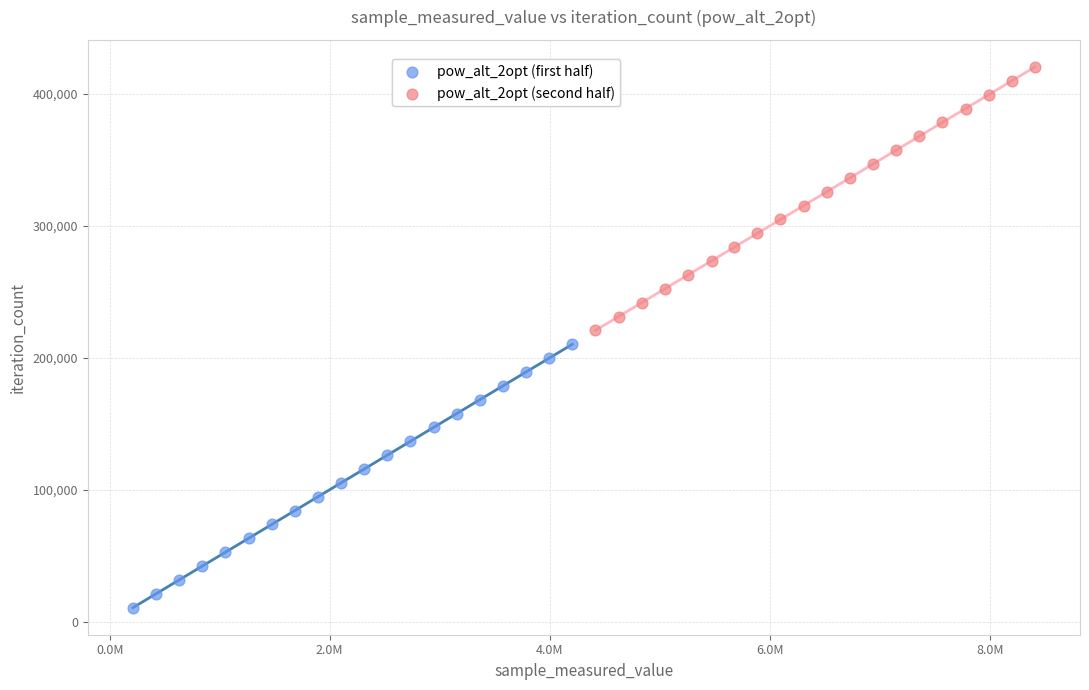

Which series contains the highest Y value?

pow_alt_2opt (second half)